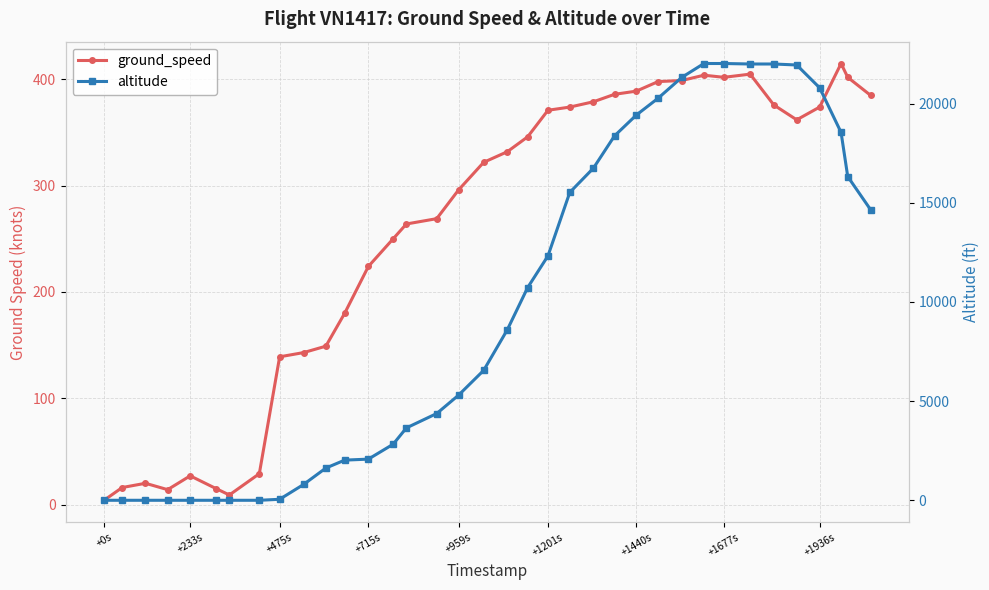

In ground_speed, how many points are higher than both neighbors (excluding endpoints)?

5